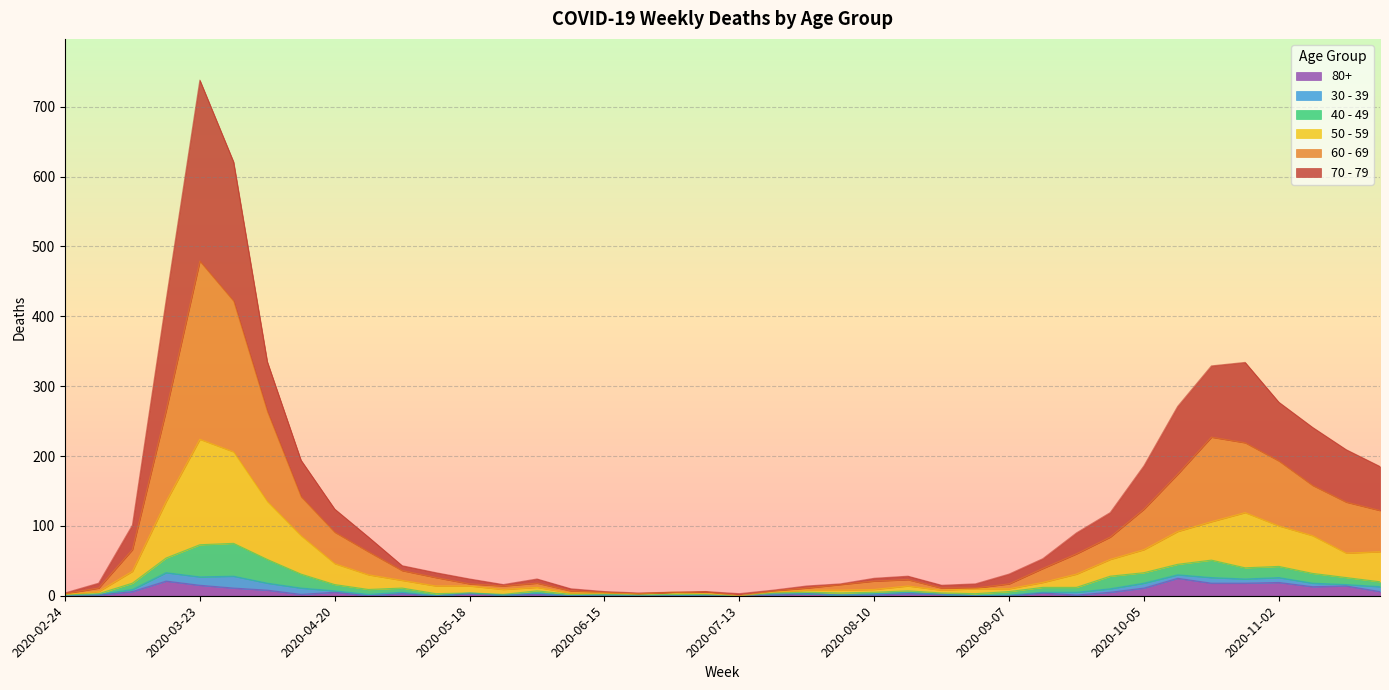

Where is the first local minimum for 50 - 59?

2020-05-25